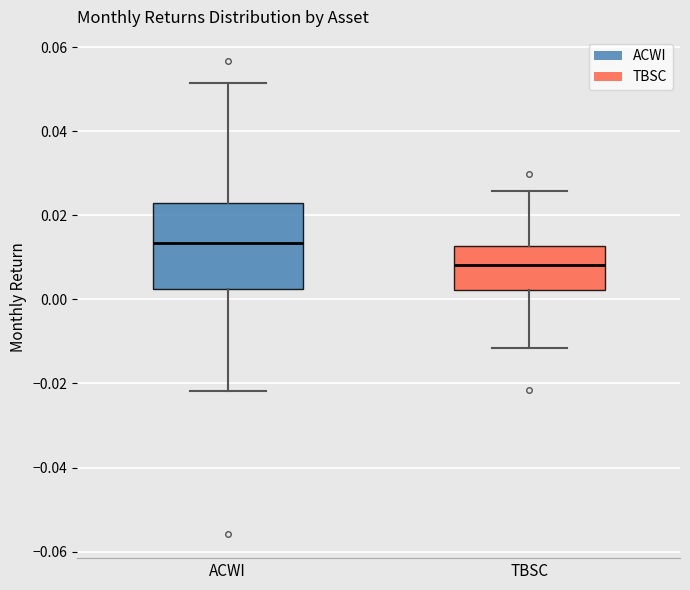

Reading left to right, transcribe this box plot: for each box, give where its median line is, the range the box spans, and where its two whiskers end, as read against the y-axis. The values are not printed on the chart, so give them approximately, as read against the axis.

ACWI: median 0.014, box 0.002 to 0.022, whiskers -0.022 to 0.052
TBSC: median 0.008, box 0.002 to 0.012, whiskers -0.012 to 0.026